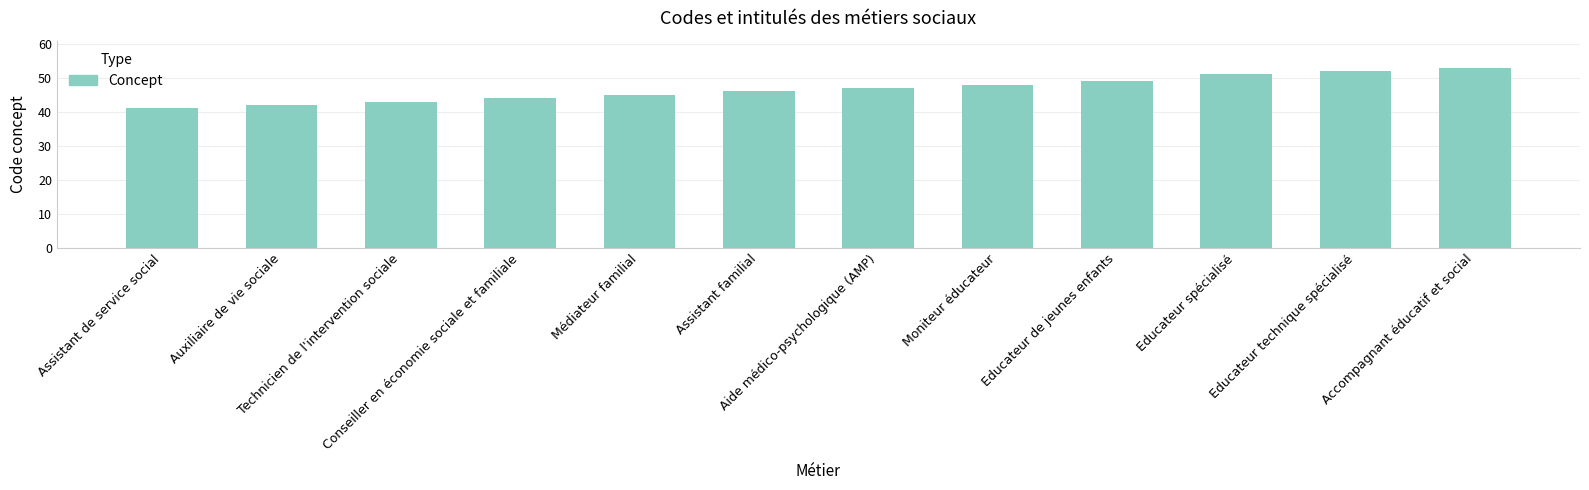

The value at Accompagnant éducatif et social is 53. True or false?

True